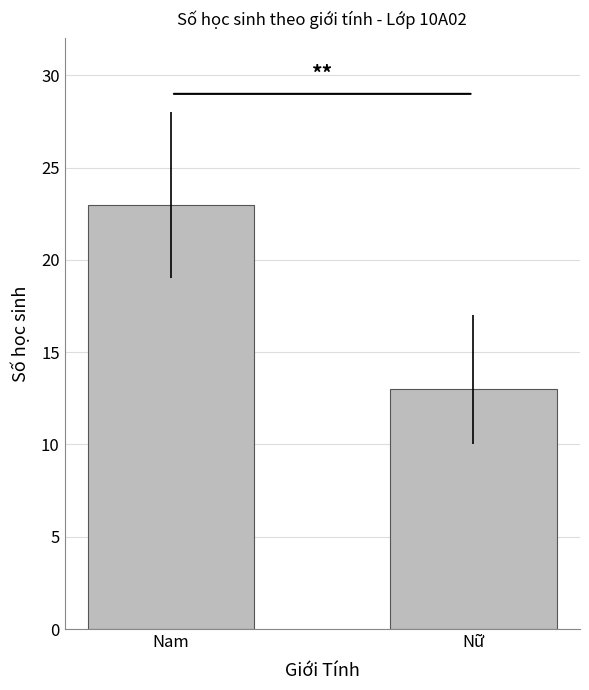

What position from the right is Nam?

2